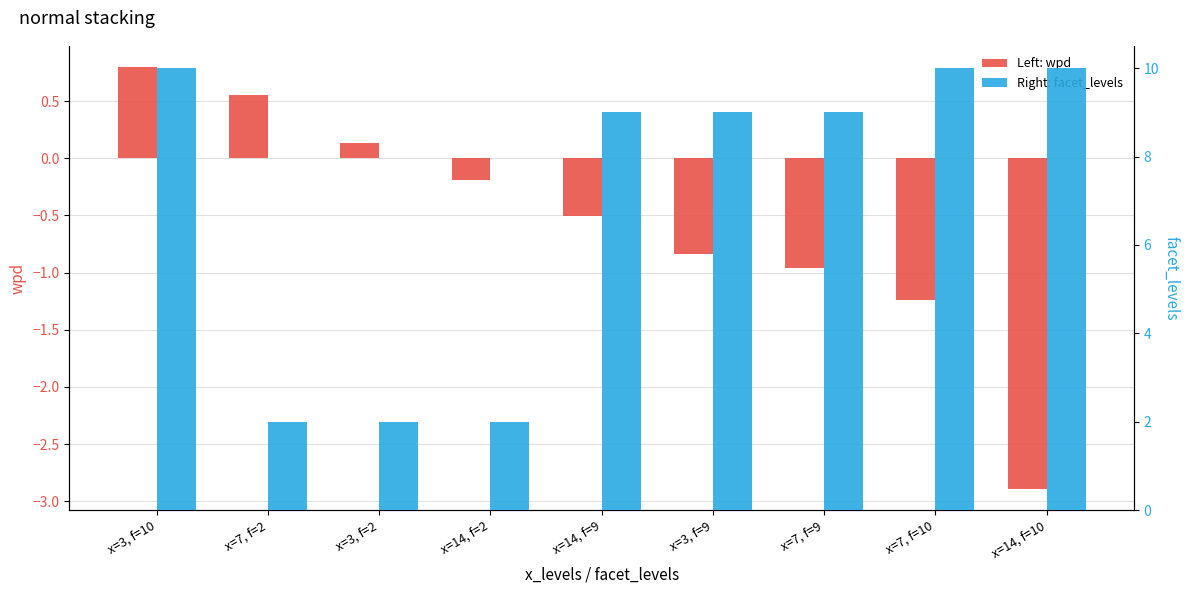

Between x=7, f=9 and x=14, f=2, which is larger?

x=14, f=2